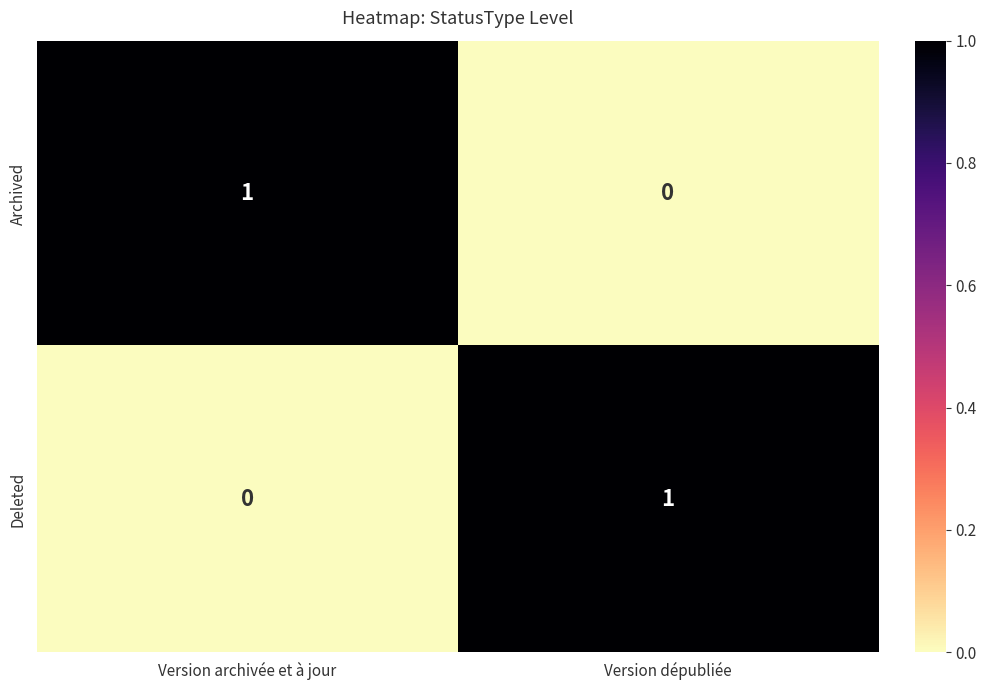

Count the number of data series in this chart.

2